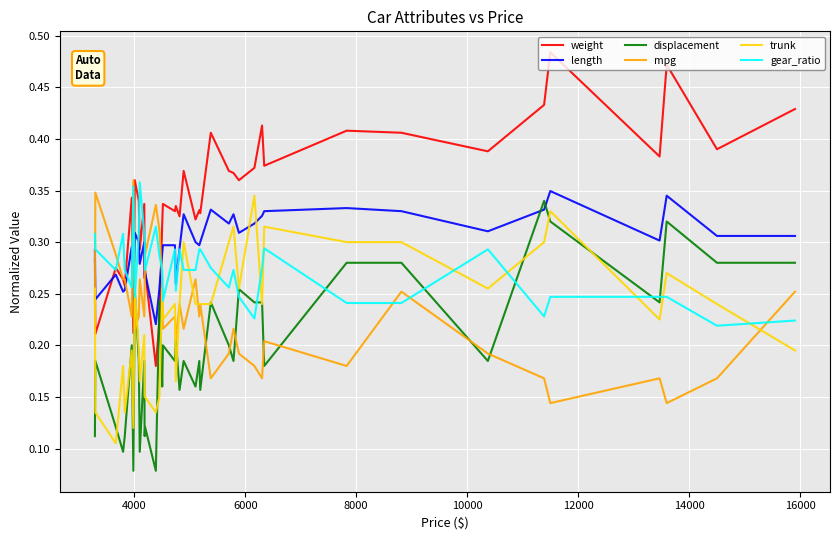

True or false: mpg has more than 0 interior local peaks.

True